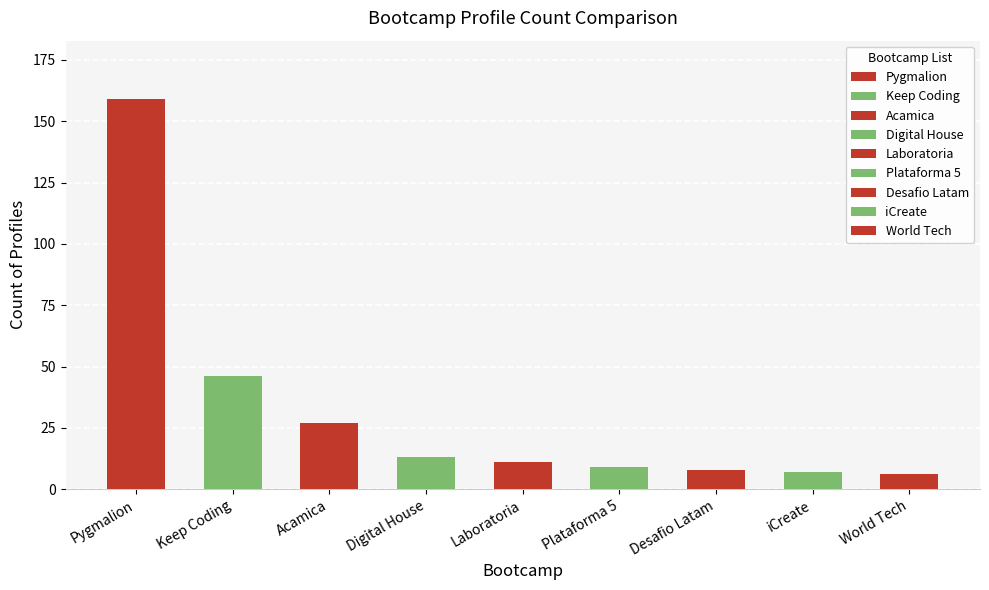

At which label is the value closest to 82?

Keep Coding